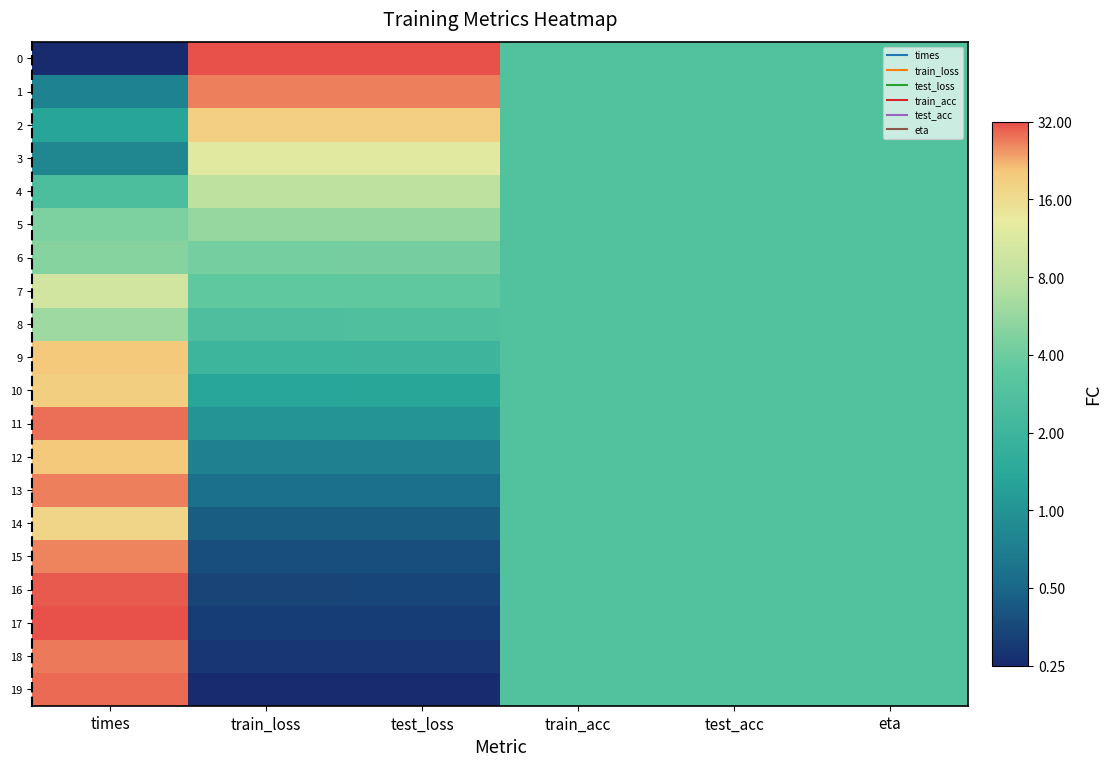

Reading left to right, list all the values displayed in this chart.

0: times=0.0	train_loss=1.0	test_loss=1.0	train_acc=0.5	test_acc=0.5	eta=0.5
1: times=0.2	train_loss=1.0	test_loss=1.0	train_acc=0.5	test_acc=0.5	eta=0.5
2: times=0.3	train_loss=0.9	test_loss=0.9	train_acc=0.5	test_acc=0.5	eta=0.5
3: times=0.2	train_loss=0.8	test_loss=0.8	train_acc=0.5	test_acc=0.5	eta=0.5
4: times=0.5	train_loss=0.7	test_loss=0.7	train_acc=0.5	test_acc=0.5	eta=0.5
5: times=0.6	train_loss=0.6	test_loss=0.6	train_acc=0.5	test_acc=0.5	eta=0.5
6: times=0.6	train_loss=0.6	test_loss=0.6	train_acc=0.5	test_acc=0.5	eta=0.5
7: times=0.8	train_loss=0.5	test_loss=0.5	train_acc=0.5	test_acc=0.5	eta=0.5
8: times=0.7	train_loss=0.5	test_loss=0.5	train_acc=0.5	test_acc=0.5	eta=0.5
9: times=0.9	train_loss=0.4	test_loss=0.4	train_acc=0.5	test_acc=0.5	eta=0.5
10: times=0.9	train_loss=0.3	test_loss=0.3	train_acc=0.5	test_acc=0.5	eta=0.5
11: times=1.0	train_loss=0.3	test_loss=0.3	train_acc=0.5	test_acc=0.5	eta=0.5
12: times=0.9	train_loss=0.2	test_loss=0.2	train_acc=0.5	test_acc=0.5	eta=0.5
13: times=1.0	train_loss=0.2	test_loss=0.2	train_acc=0.5	test_acc=0.5	eta=0.5
14: times=0.9	train_loss=0.1	test_loss=0.1	train_acc=0.5	test_acc=0.5	eta=0.5
15: times=1.0	train_loss=0.1	test_loss=0.1	train_acc=0.5	test_acc=0.5	eta=0.5
16: times=1.0	train_loss=0.1	test_loss=0.1	train_acc=0.5	test_acc=0.5	eta=0.5
17: times=1.0	train_loss=0.0	test_loss=0.0	train_acc=0.5	test_acc=0.5	eta=0.5
18: times=1.0	train_loss=0.0	test_loss=0.0	train_acc=0.5	test_acc=0.5	eta=0.5
19: times=1.0	train_loss=0.0	test_loss=0.0	train_acc=0.5	test_acc=0.5	eta=0.5